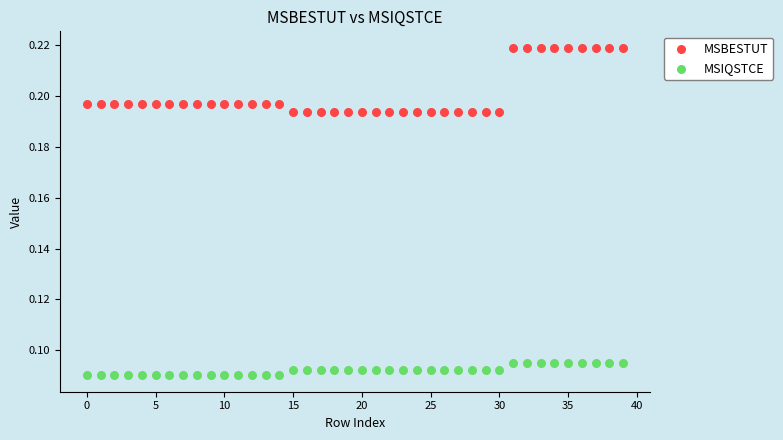

Which series has the widest spread of Y values?

MSBESTUT